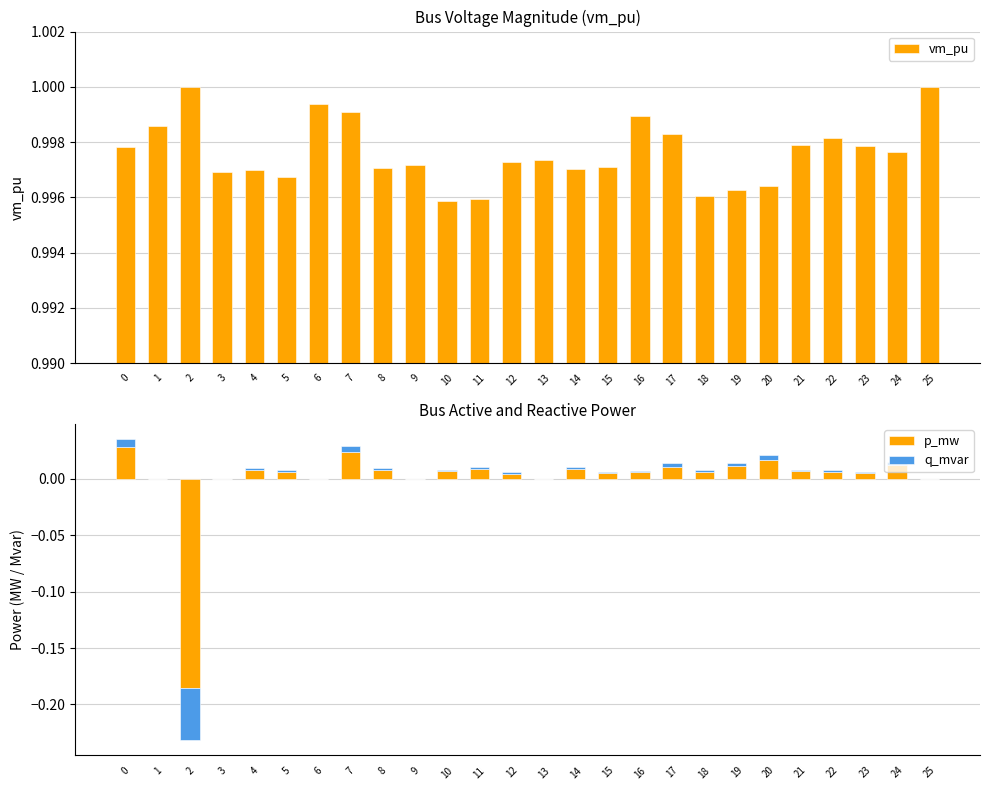

Which category has the lowest value in the p_mw series?

2